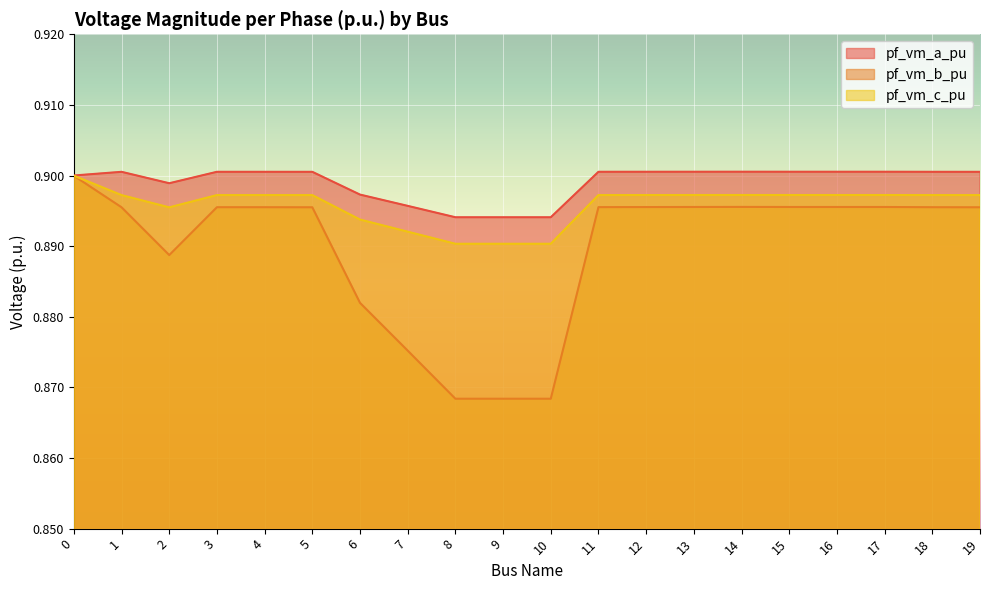

What is the average value of the pf_vm_b_pu series?

0.9